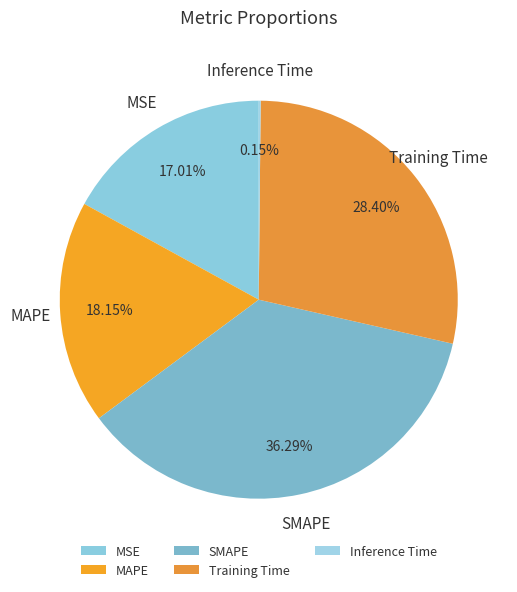

Is the sum of MSE and Training Time greater than half?

No